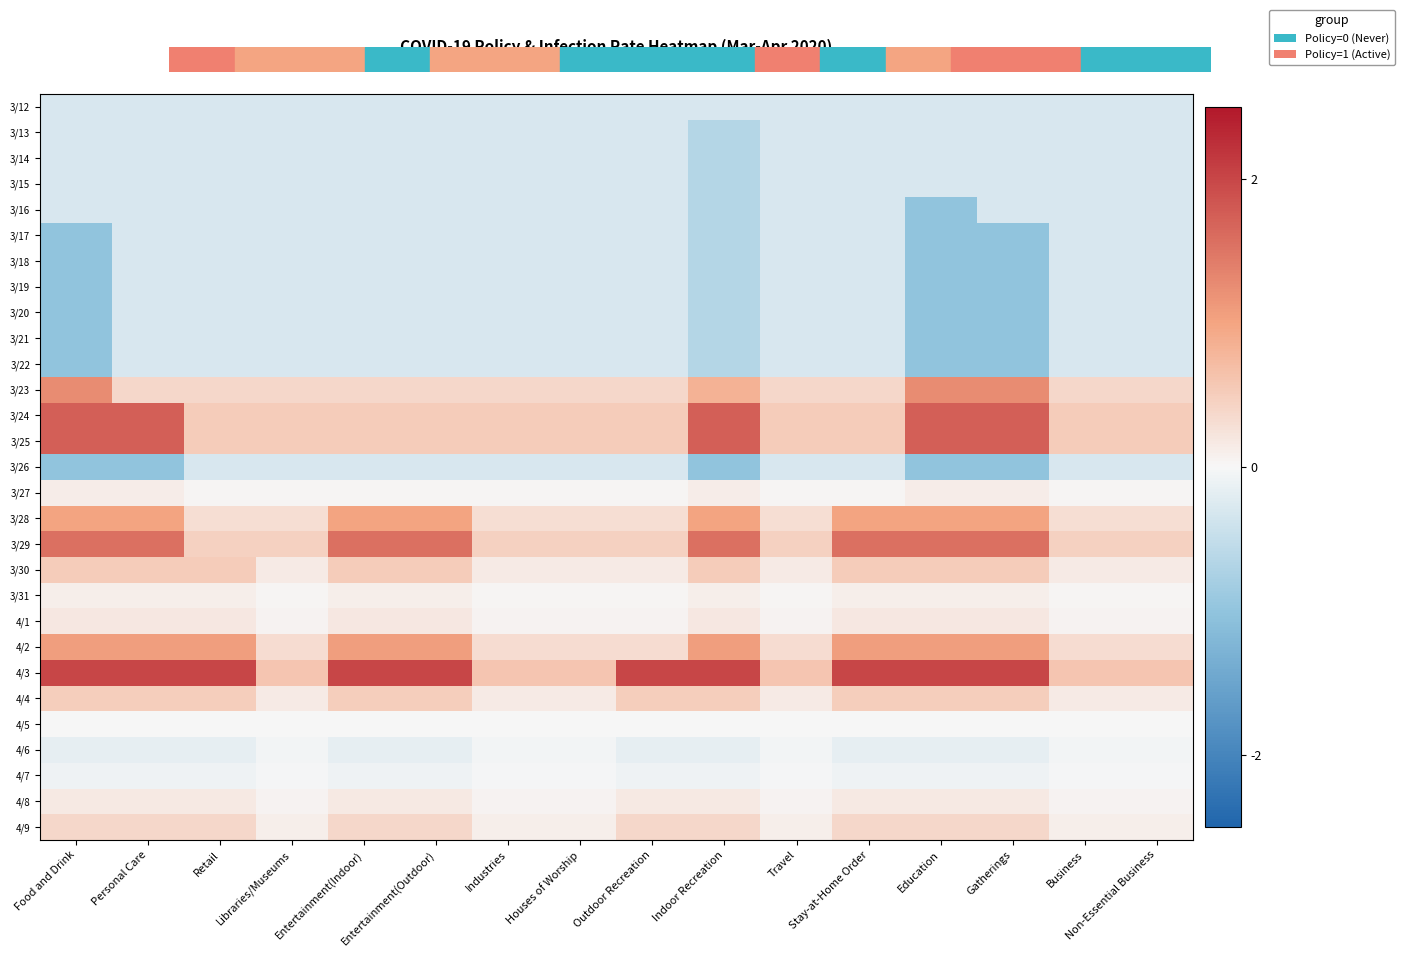

Which series has the largest total across all categories?

4/3